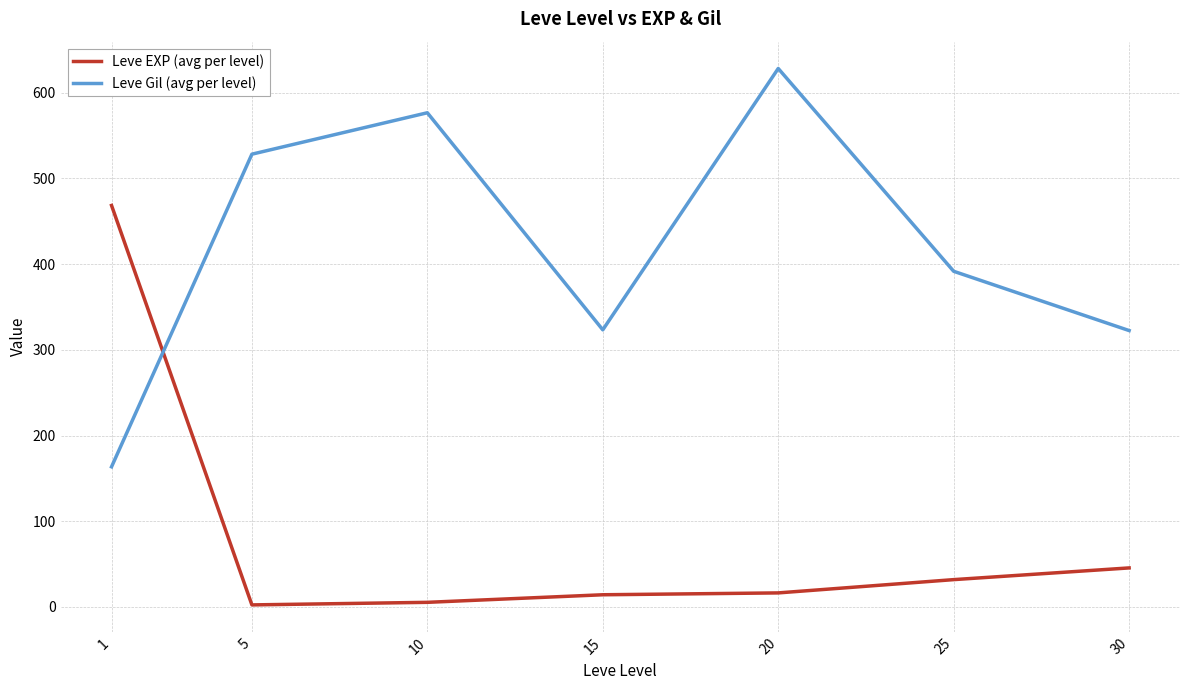

Does the chart have visible grid lines?

Yes